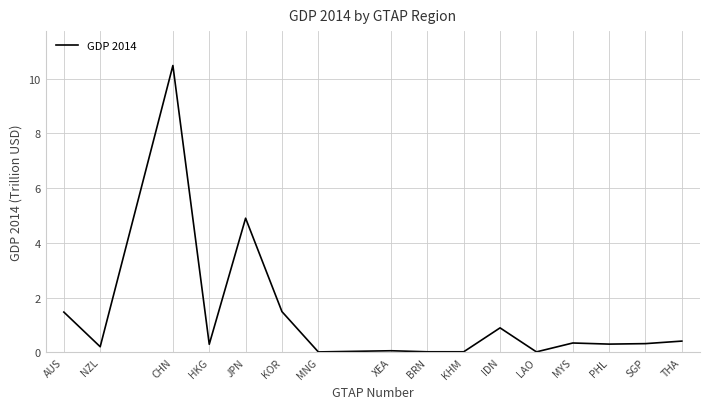

The chart shows a value of 1.9 at AUS. True or false?

False